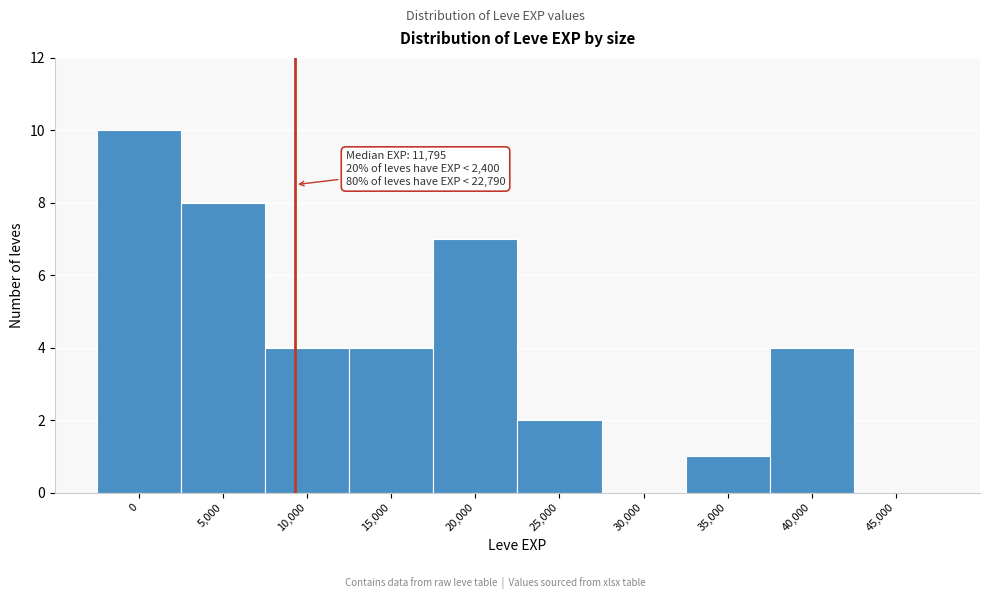

Reading right to left, extract all data points from this chart.

45,000=0	40,000=4	35,000=1	30,000=0	25,000=2	20,000=7	15,000=4	10,000=4	5,000=8	0=10